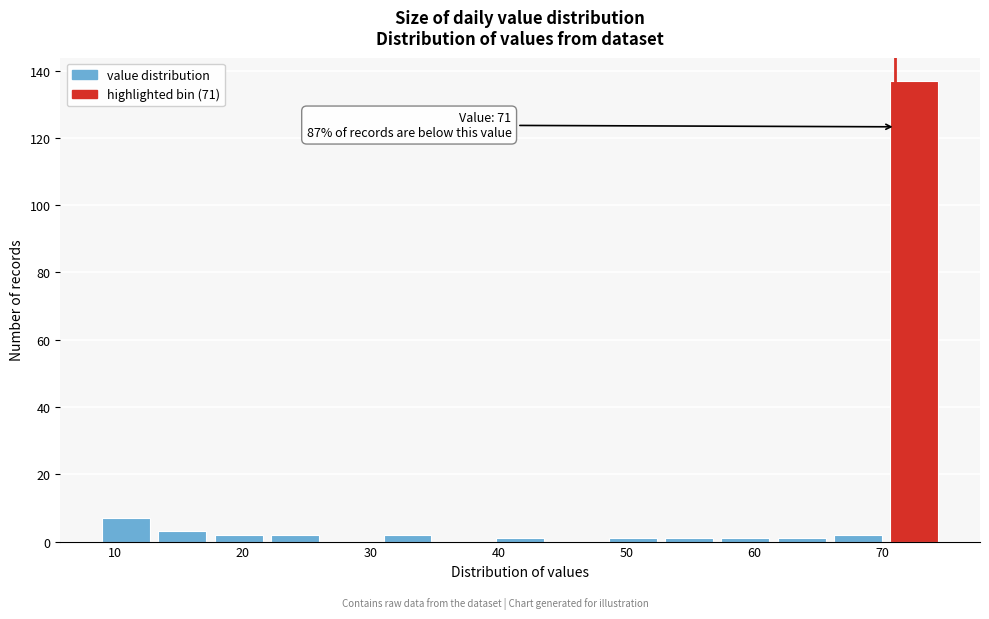

Over which range of the x-axis is the bar tallest?

70.6 to 75.0